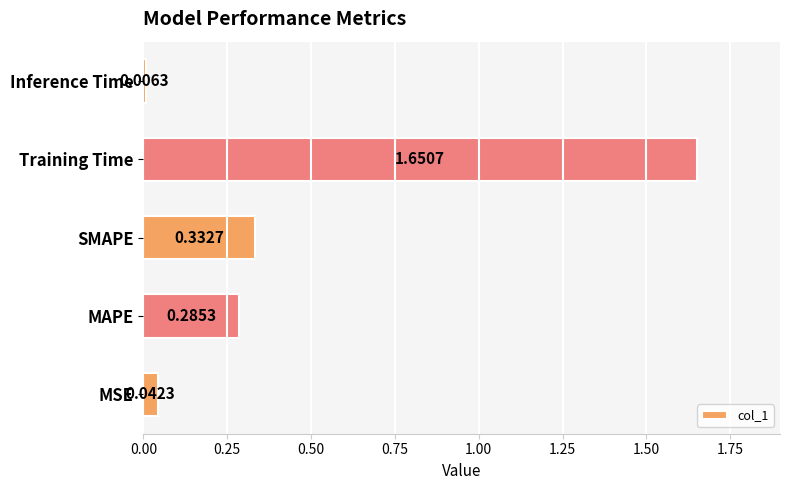

Which category has the lowest value across all series?

Inference Time